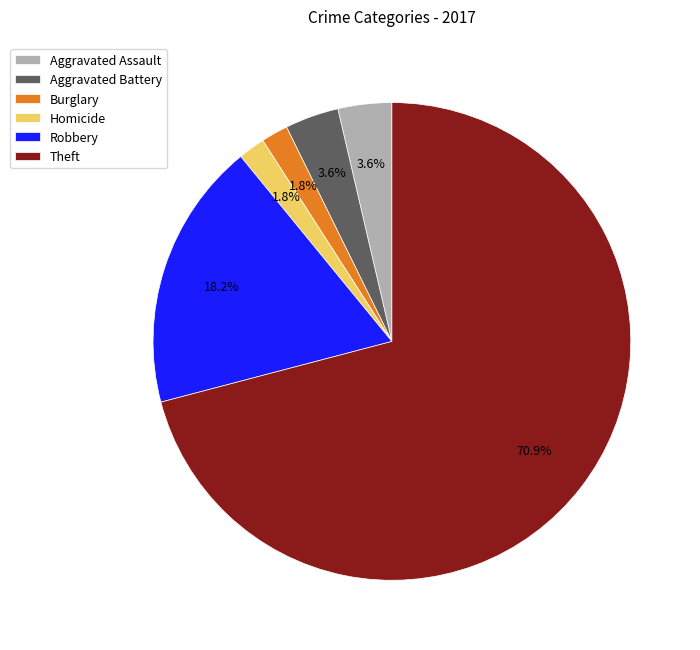

To the nearest percent, what is the difference between the Aggravated Battery and Theft slice percentages?

67%